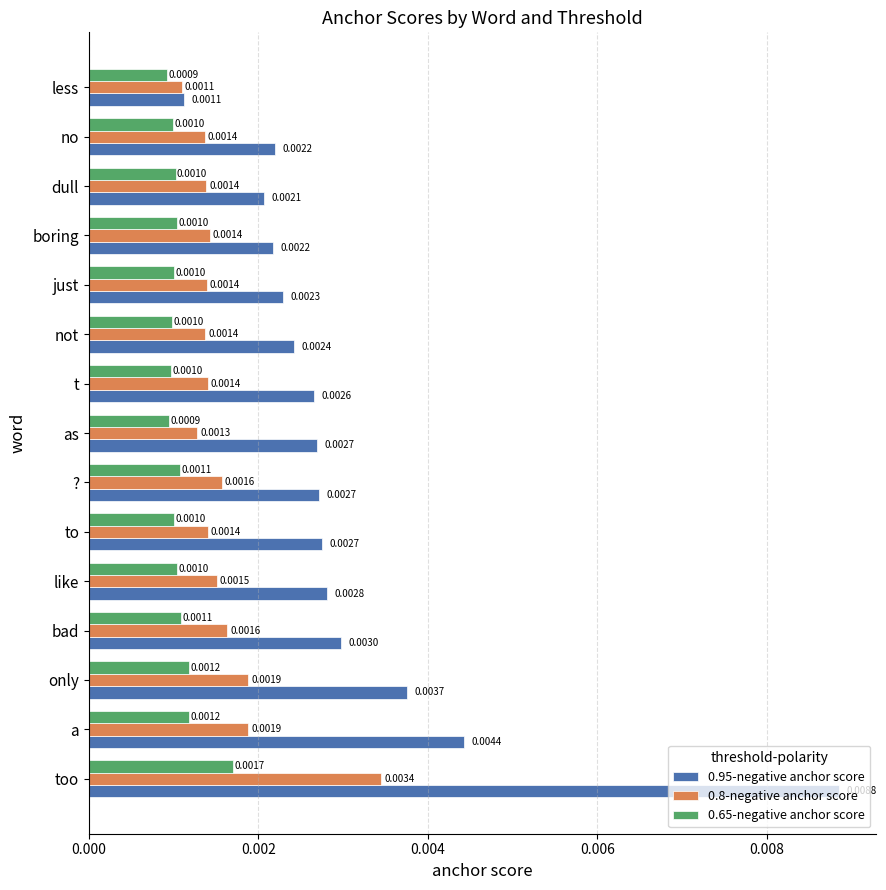

Which series has the largest range (max minus min)?

0.95-negative anchor score